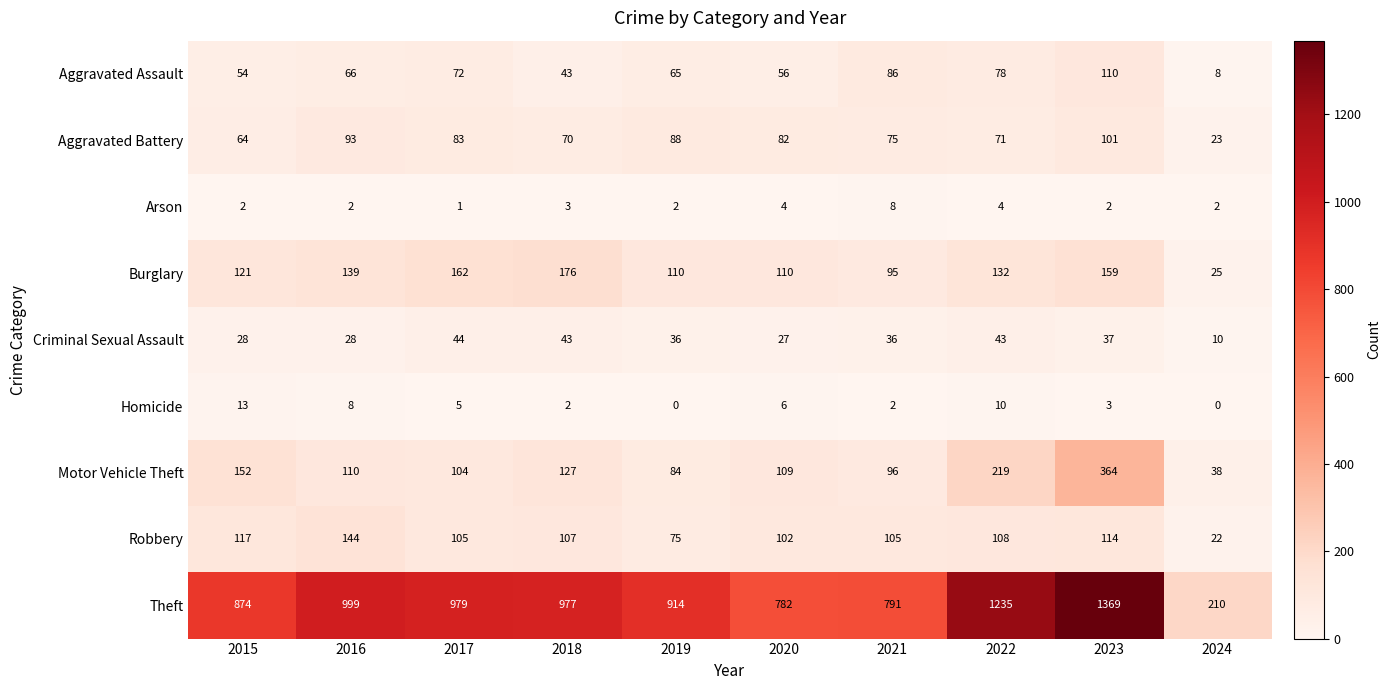

Which category has the highest value in the Aggravated Assault series?

2023